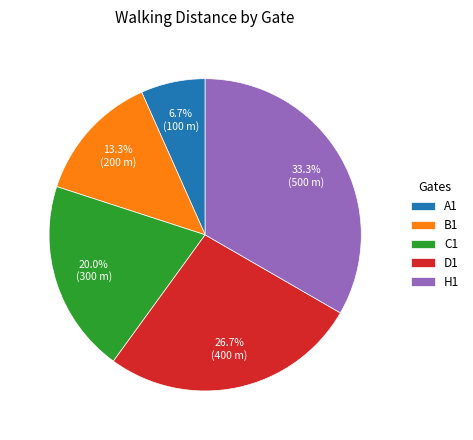

Combined, do C1 and H1 account for over 50%?

Yes